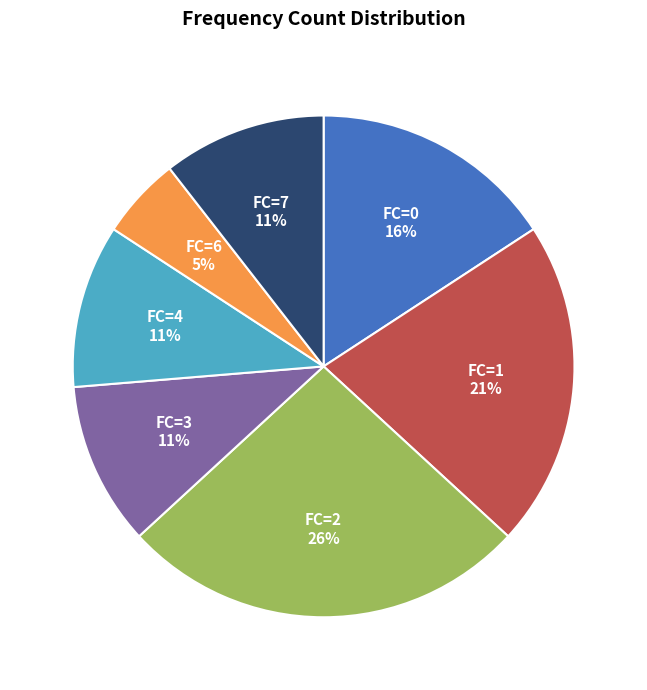

To the nearest percent, what is the combined percentage of FC=7 and FC=1?

32%